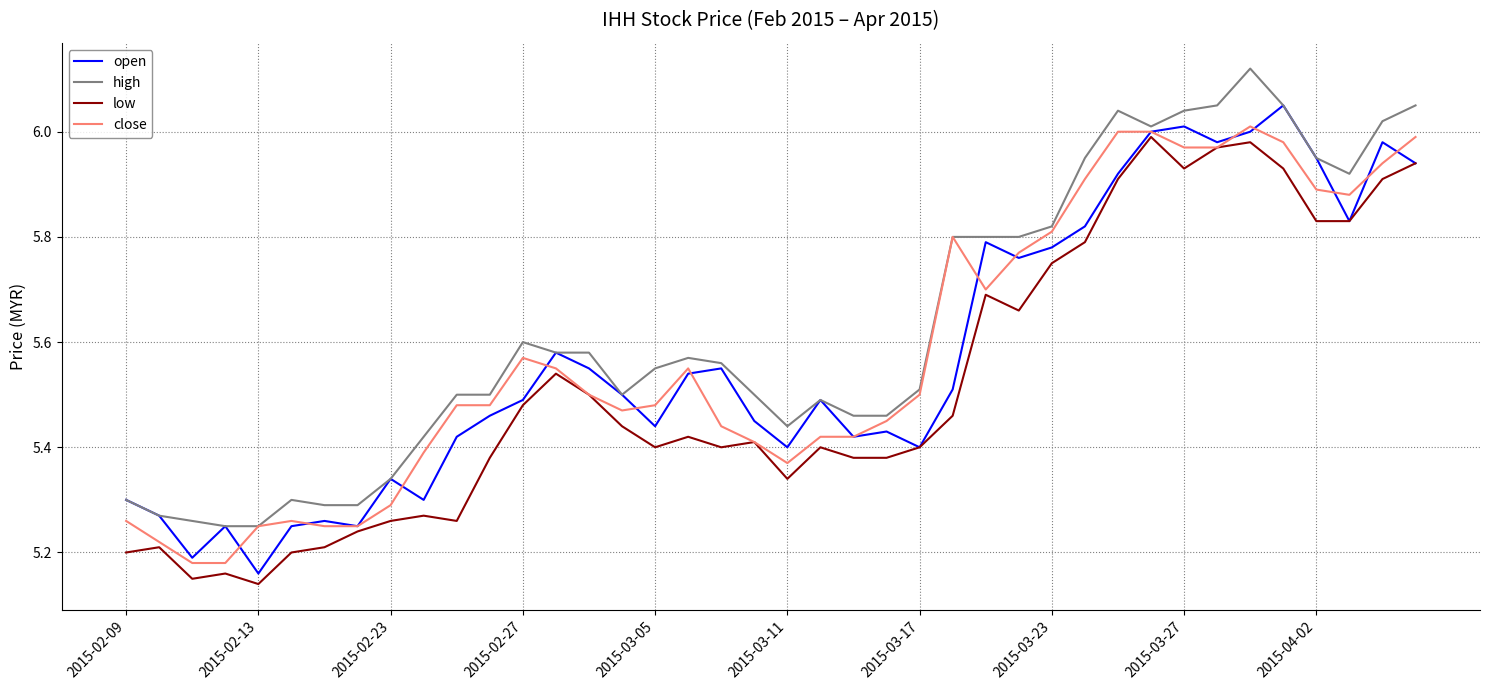

Which series has the largest total across all categories?

high